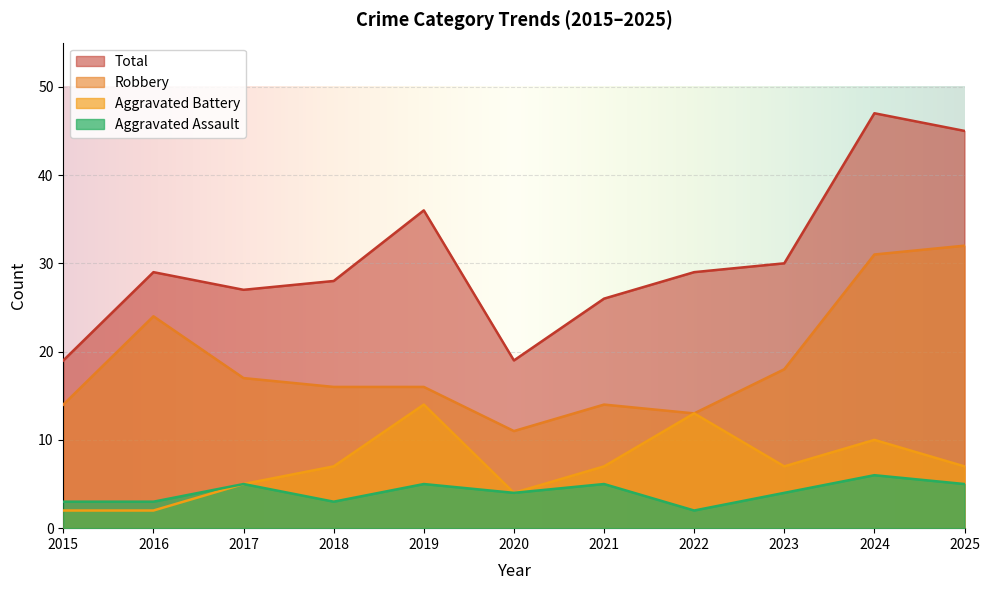

What is the spread (max minus min) of values at 2018?

25